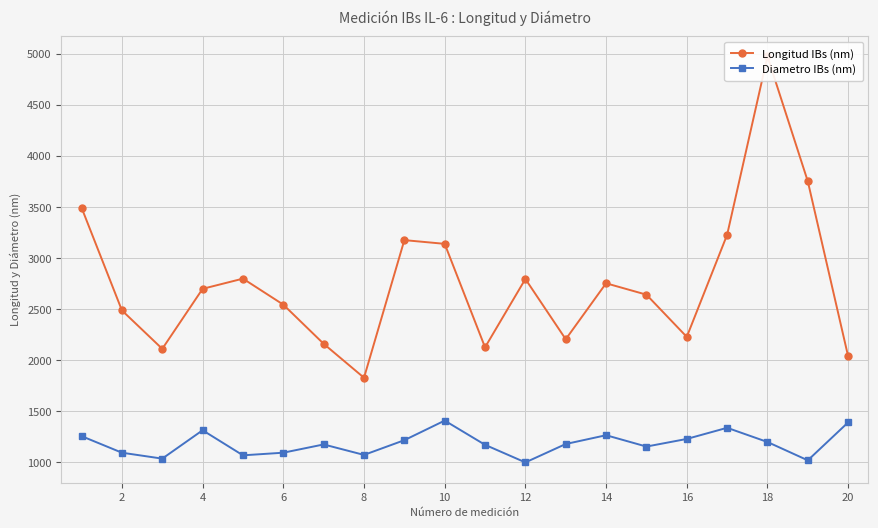

The value of Diametro IBs (nm) at 8 is 269.6. True or false?

False